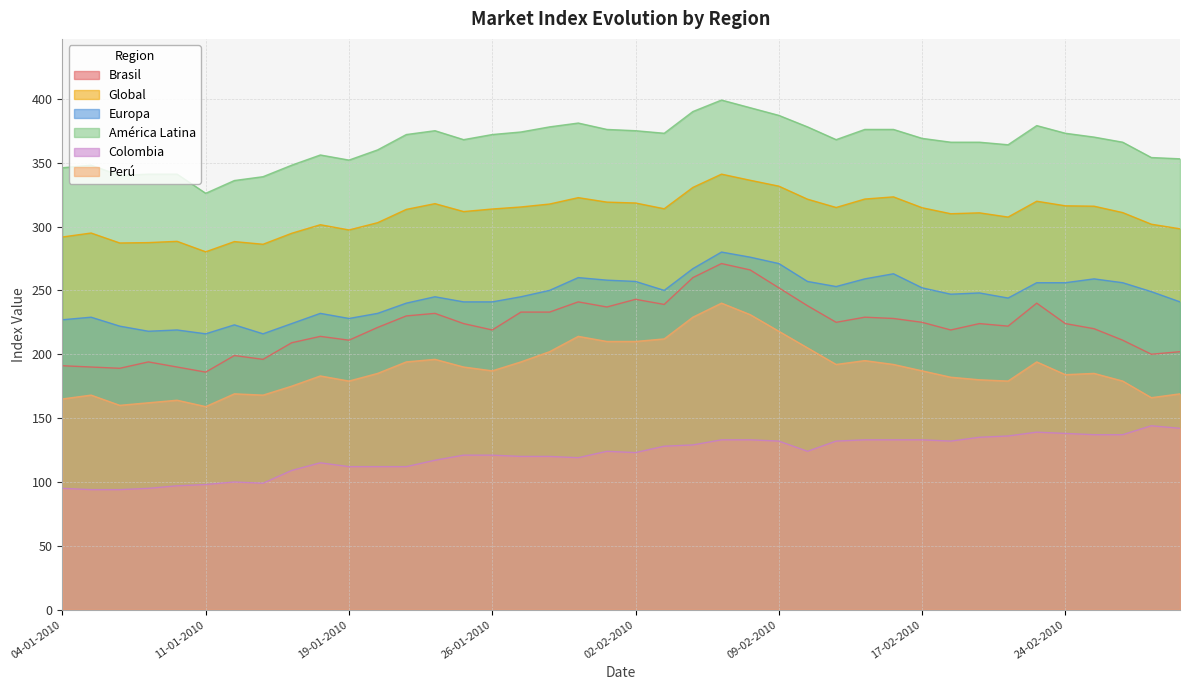

What is the sum of all Perú values?

7553.0